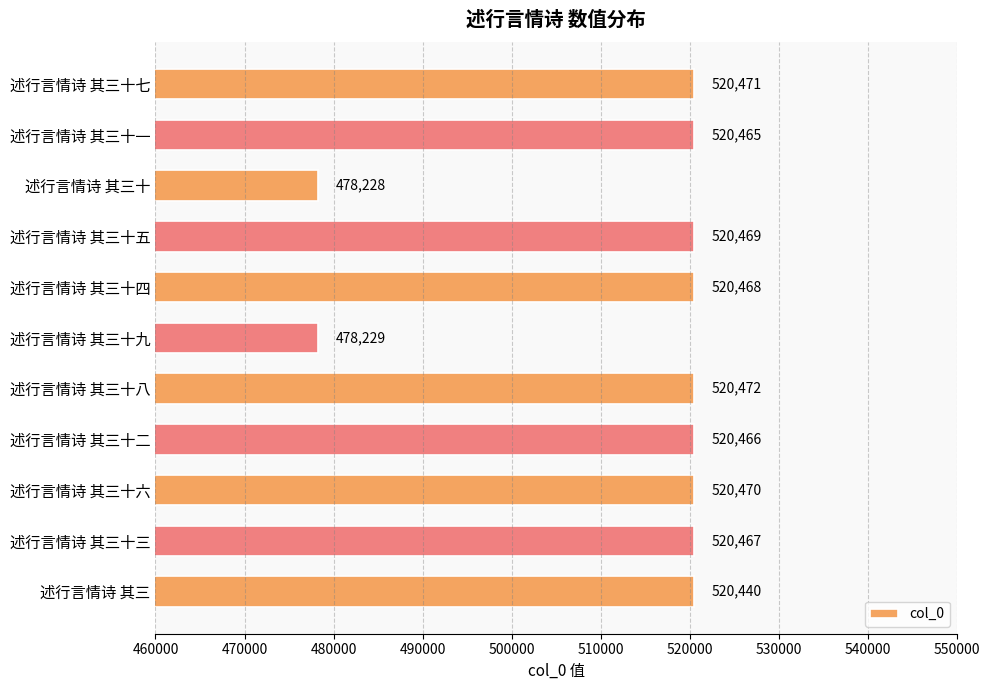

How many data points are less than 520467?

5